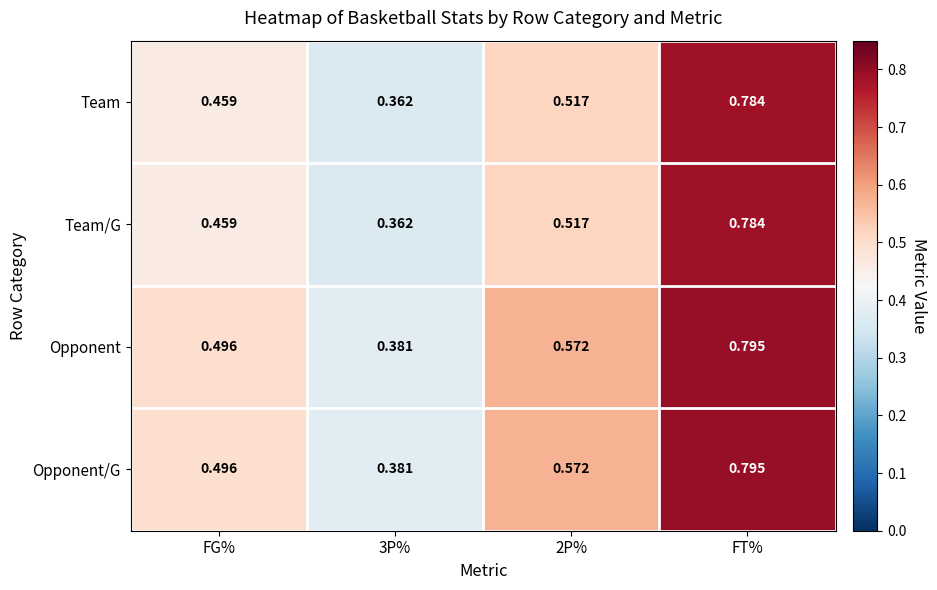

At which label does Opponent/G reach its peak?

FT%